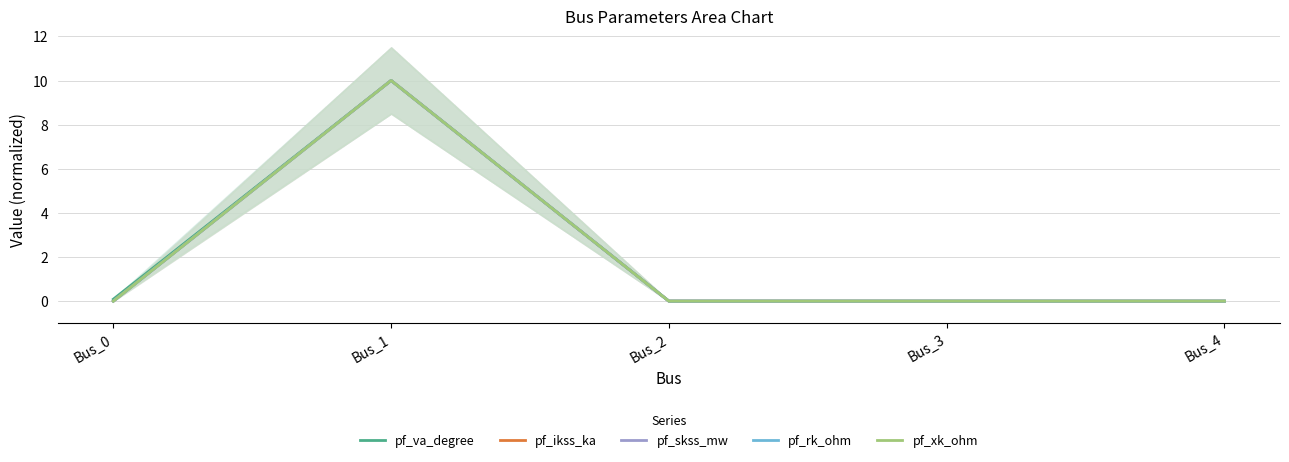

How many lines are shown in the chart?

5